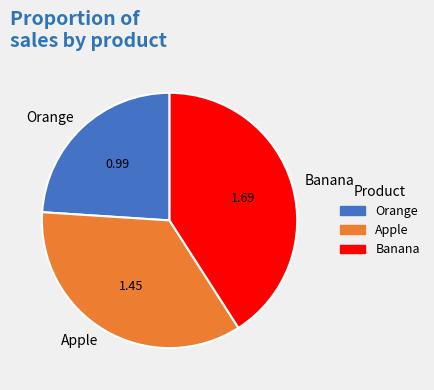

Which slice is the smallest?

Orange